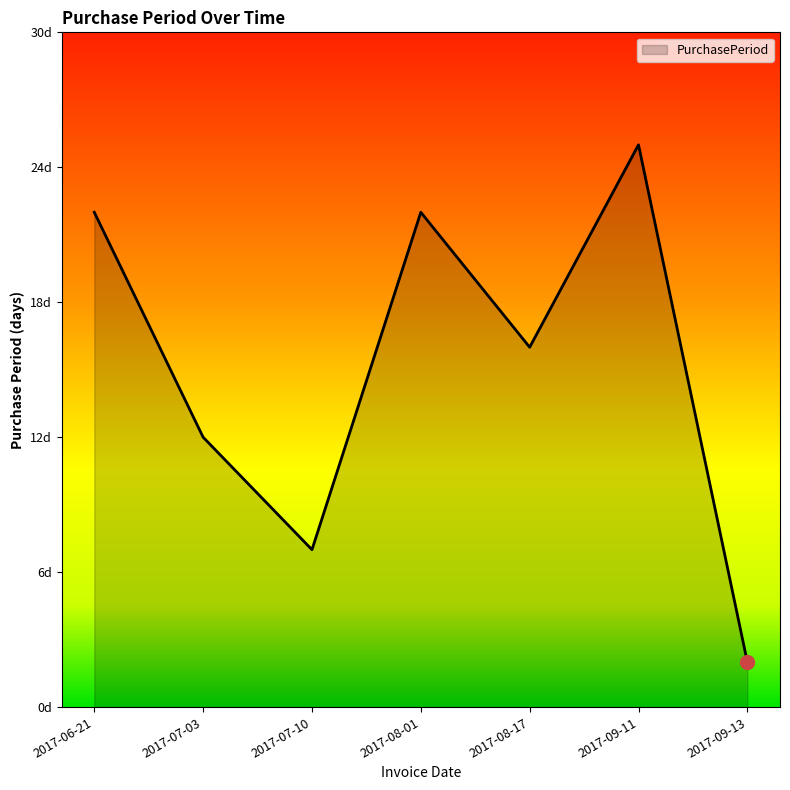

What is the change in value from 2017-06-21 to 2017-07-10?

-15